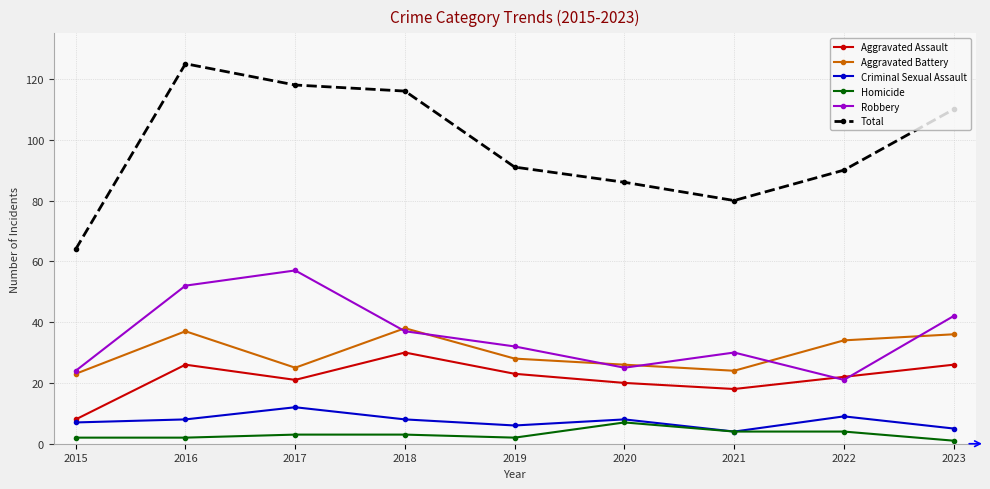

Reading left to right, extract all data points from this chart.

Aggravated Assault: 8	26	21	30	23	20	18	22	26
Aggravated Battery: 23	37	25	38	28	26	24	34	36
Criminal Sexual Assault: 7	8	12	8	6	8	4	9	5
Homicide: 2	2	3	3	2	7	4	4	1
Robbery: 24	52	57	37	32	25	30	21	42
Total: 64	125	118	116	91	86	80	90	110